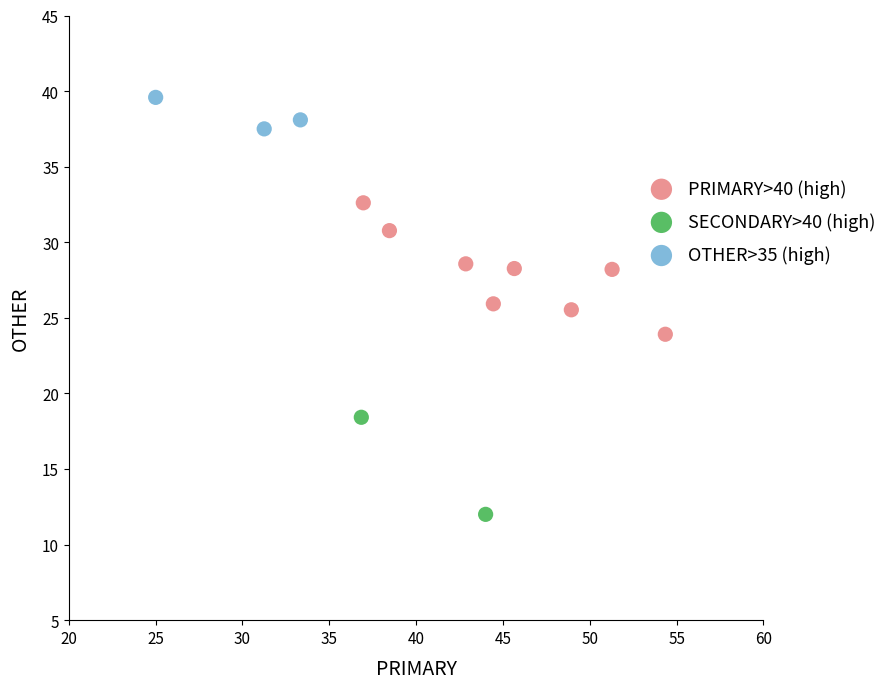

Which series reaches the minimum Y coordinate?

SECONDARY>40 (high)